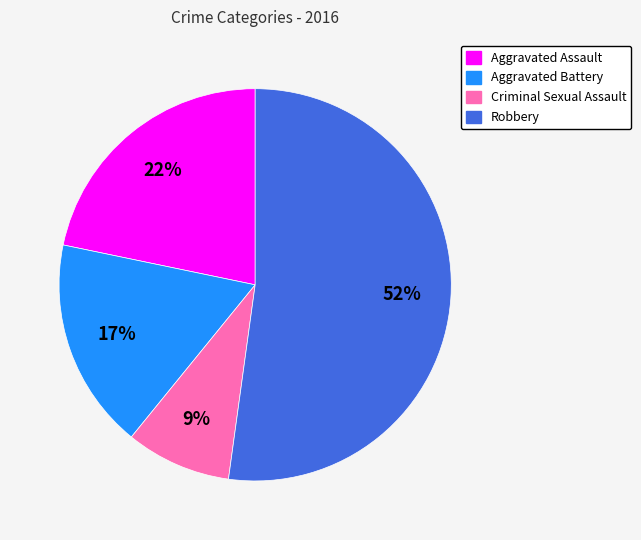

What percentage is the Robbery slice, to the nearest percent?

52%